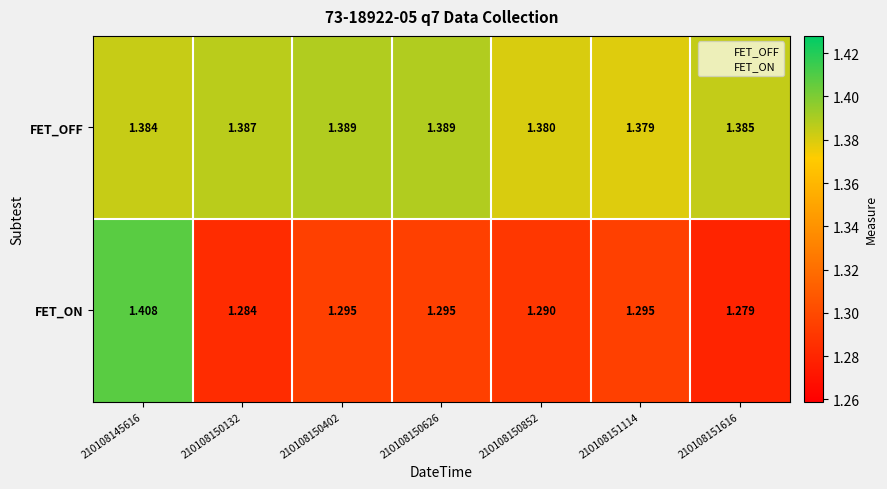

Which series changed the most between 210108150402 and 210108151616?

FET_ON